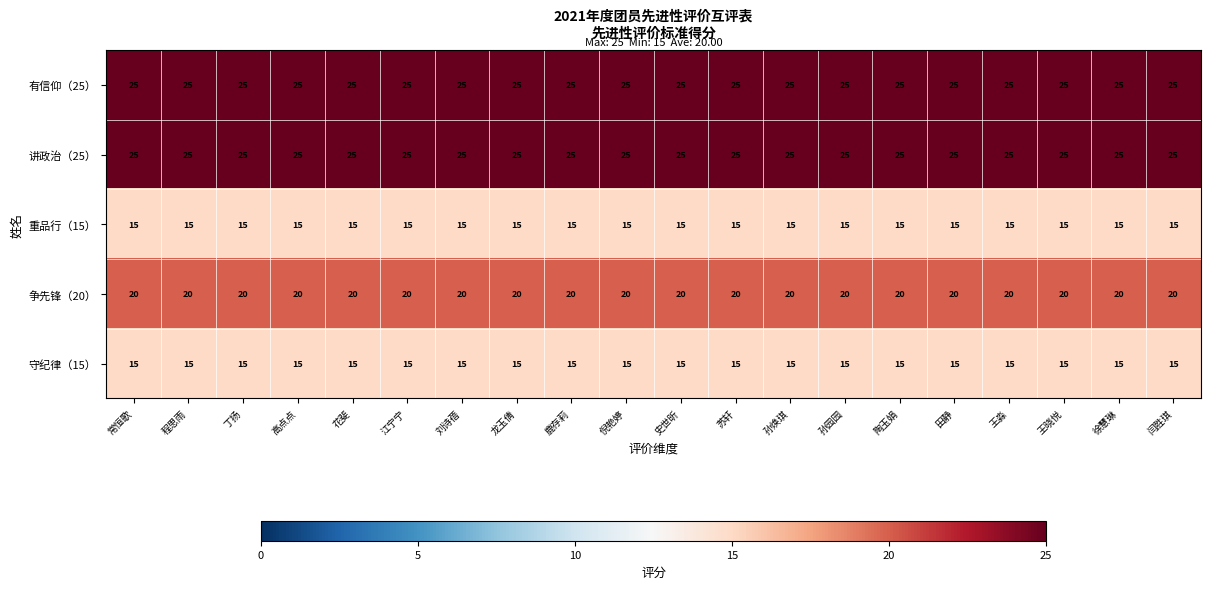

How many categories are shown in the chart?

20